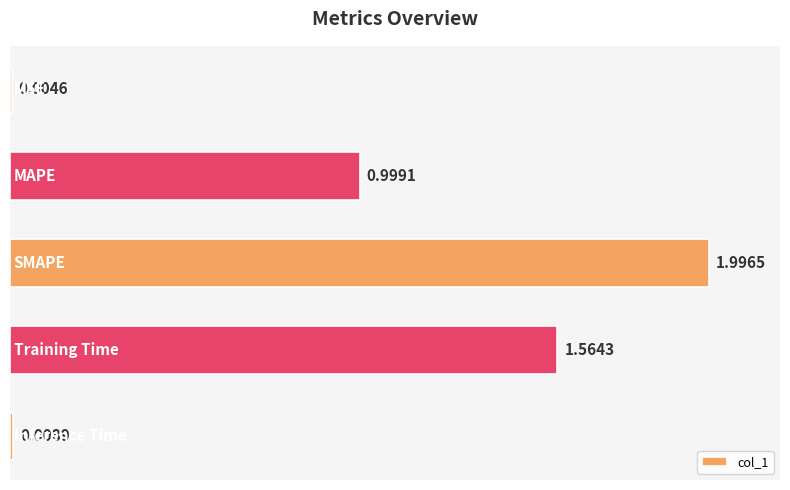

What is the sum of all values?

4.6